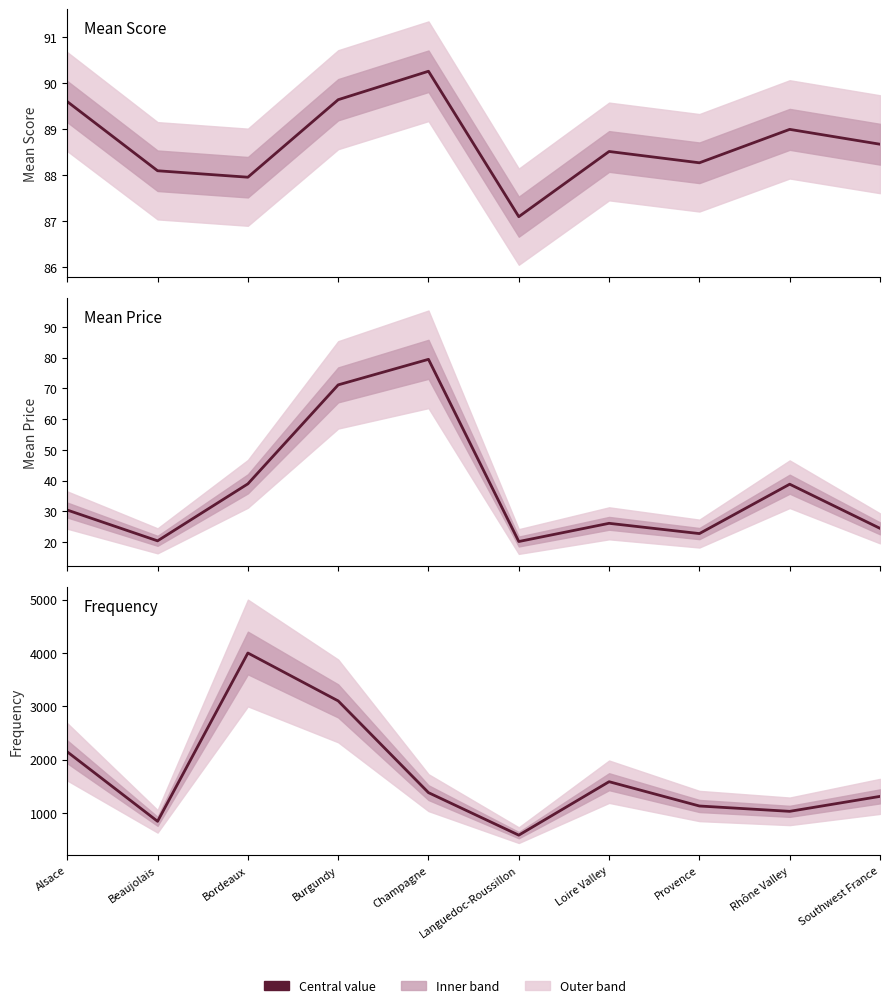

True or false: mean_price and mean_score intersect in this chart.

False